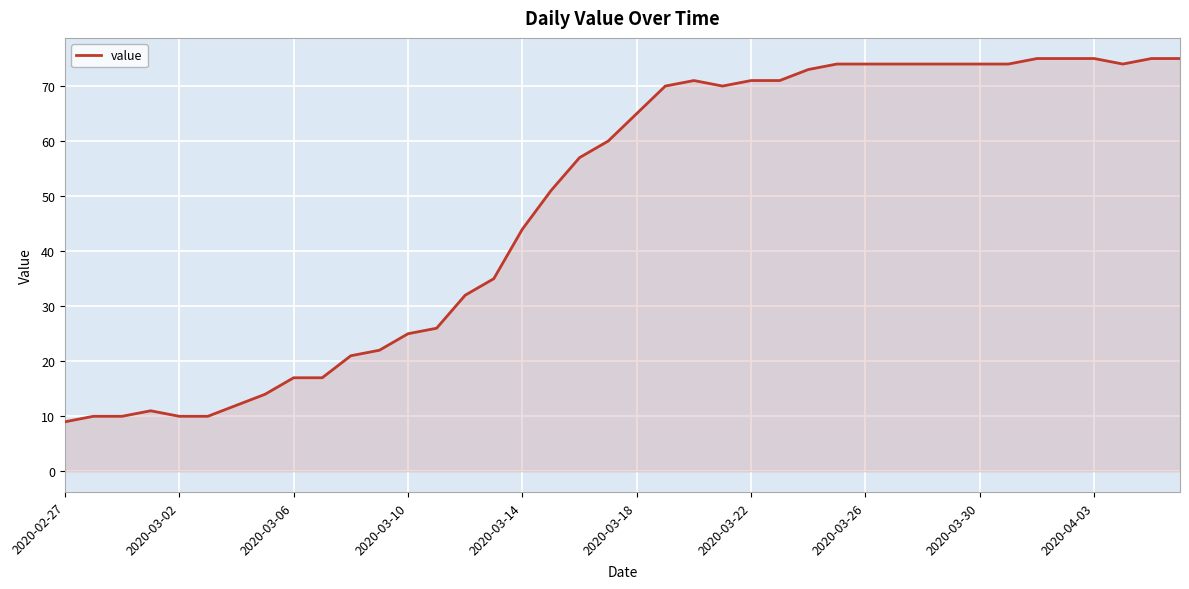

What is the minimum value shown in the chart?

9